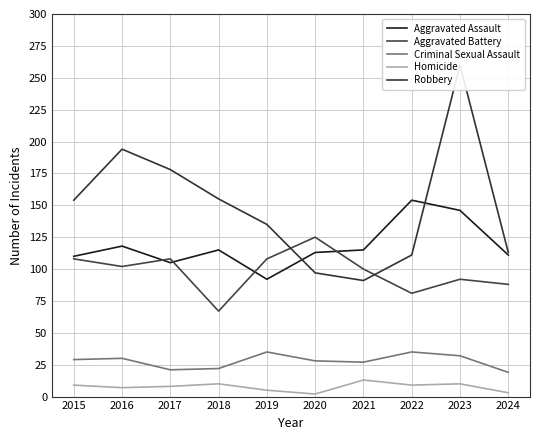

Is the value of Robbery at 2019 greater than the value of Aggravated Battery at 2016?

Yes